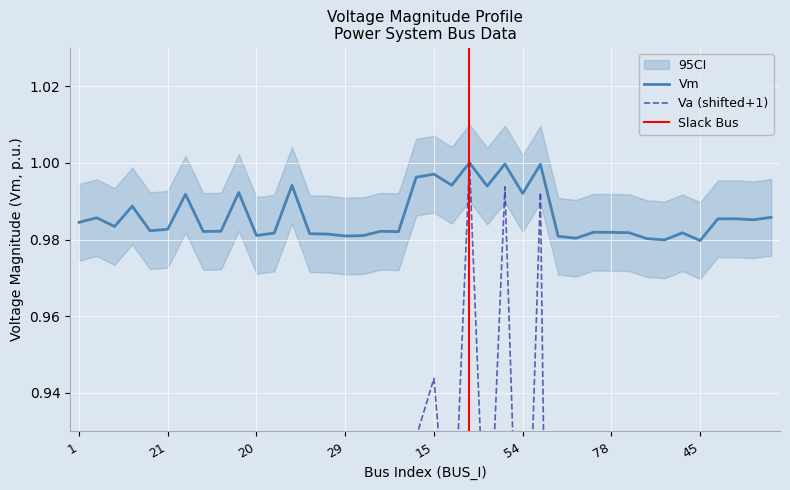

Reading left to right, transcribe all the data shown in this chart.

Vm: 1=1.0	2=1.0	3=1.0	4=1.0	6=1.0	21=1.0	7=1.0	11=1.0	22=1.0	12=1.0	20=1.0	10=1.0	13=1.0	8=1.0	9=1.0	29=1.0	26=1.0	23=1.0	24=1.0	14=1.0	15=1.0	16=1.0	17=1.0	56=1.0	18=1.0	54=1.0	19=1.0	47=1.0	27=1.0	25=1.0	78=1.0	76=1.0	28=1.0	46=1.0	77=1.0	45=1.0	30=1.0	31=1.0	32=1.0	33=1.0
Va: 1=0.7	2=0.7	3=0.7	4=0.8	6=0.7	21=0.7	7=0.8	11=0.7	22=0.7	12=0.9	20=0.6	10=0.6	13=0.9	8=0.6	9=0.6	29=0.6	26=0.6	23=0.7	24=0.7	14=0.9	15=0.9	16=0.9	17=1.0	56=0.9	18=1.0	54=0.8	19=1.0	47=0.6	27=0.6	25=0.7	78=0.7	76=0.6	28=0.6	46=0.6	77=0.6	45=0.6	30=0.7	31=0.7	32=0.7	33=0.7